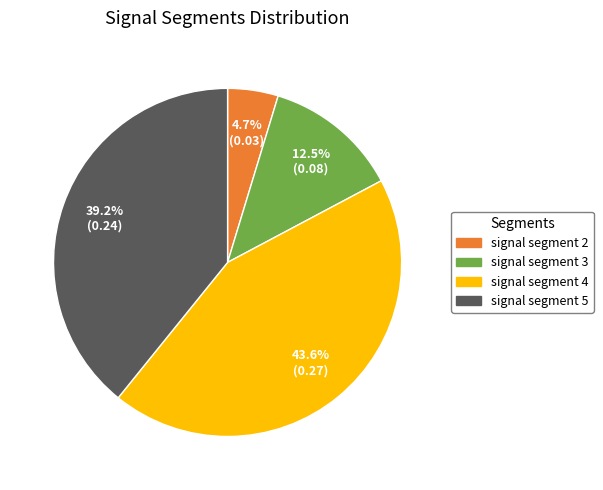

Count the number of slices in the pie.

4